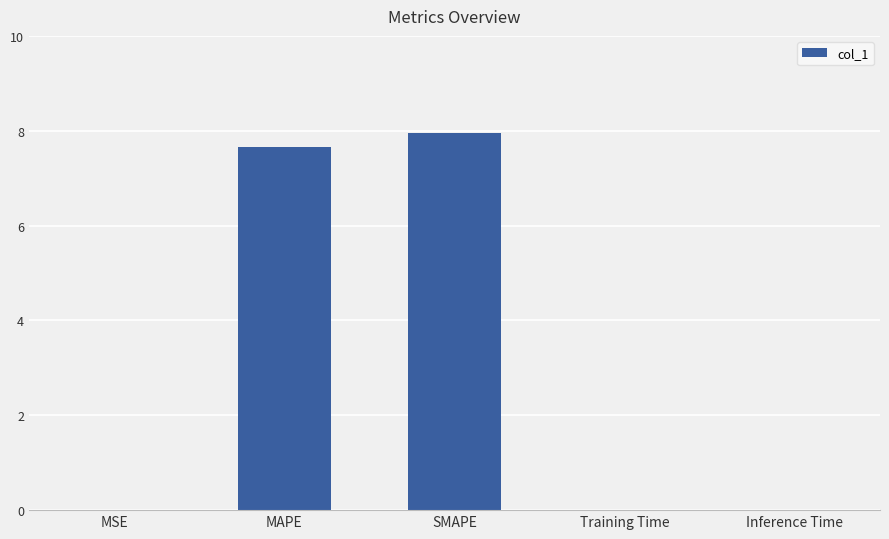

The chart shows a value of 8.0 at SMAPE. True or false?

True